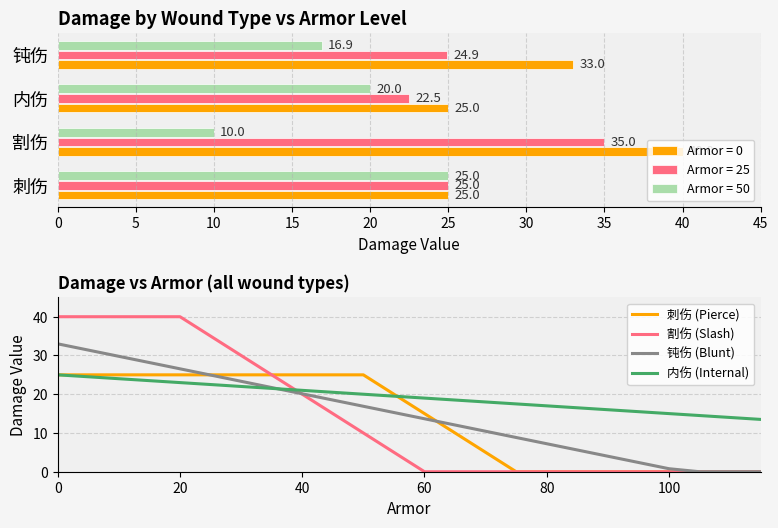

True or false: 割伤 (Slash) and 内伤 (Internal) cross at least once.

True